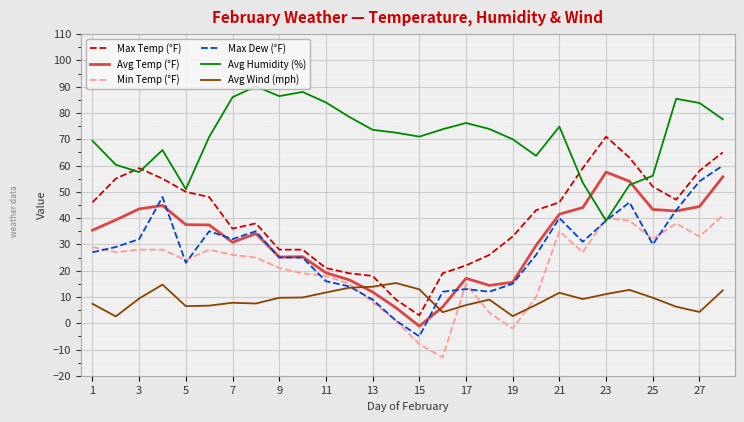

How many negative values does the Avg Temp (°F) series have?

1